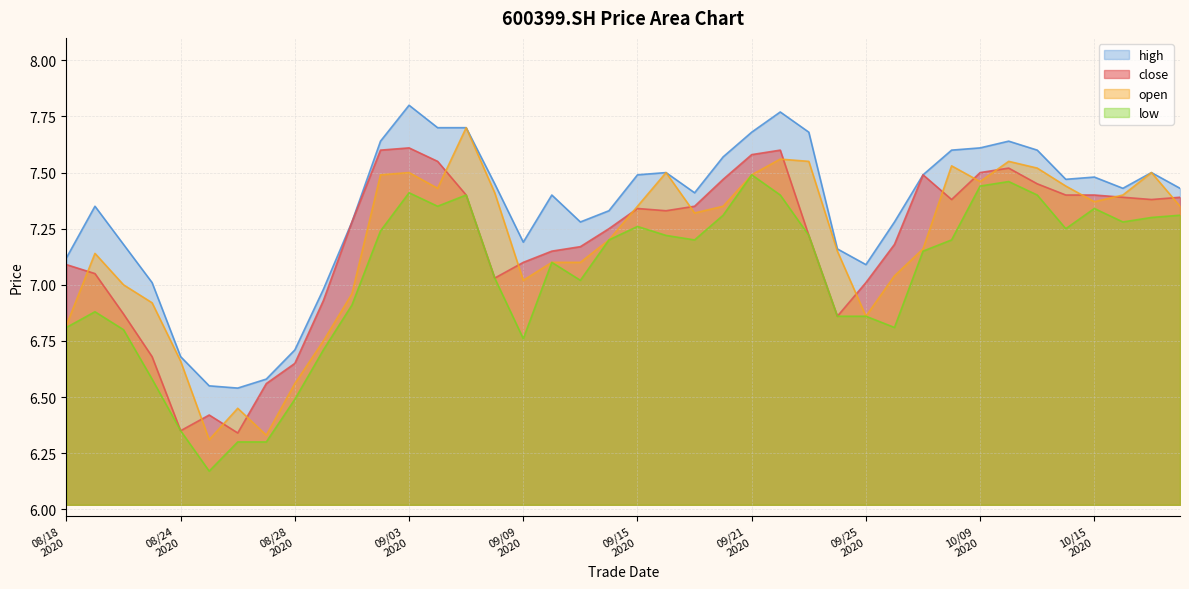

Which series changed the most between 20200826 and 20201019?

open